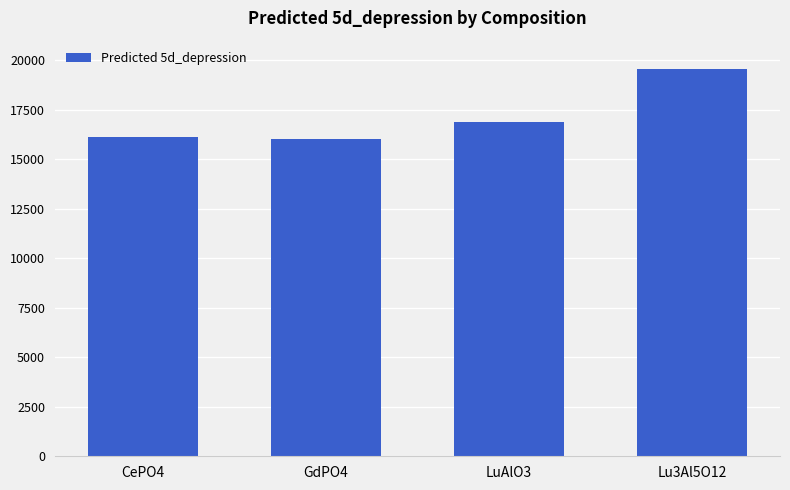

What is the change in value from CePO4 to Lu3Al5O12?

+3458.0